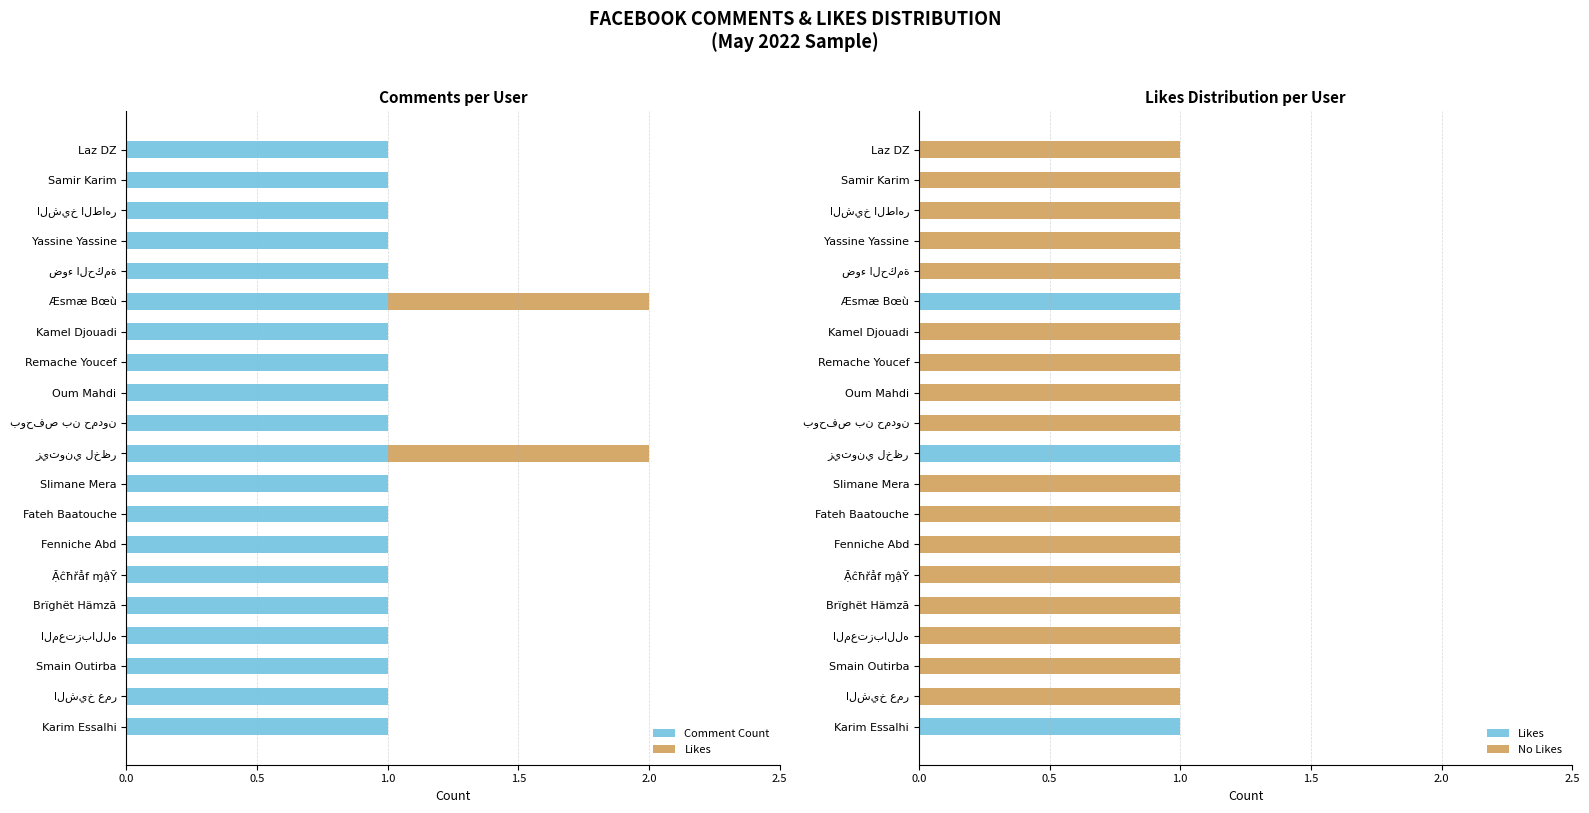

How many values in the Likes series exceed 0?

3